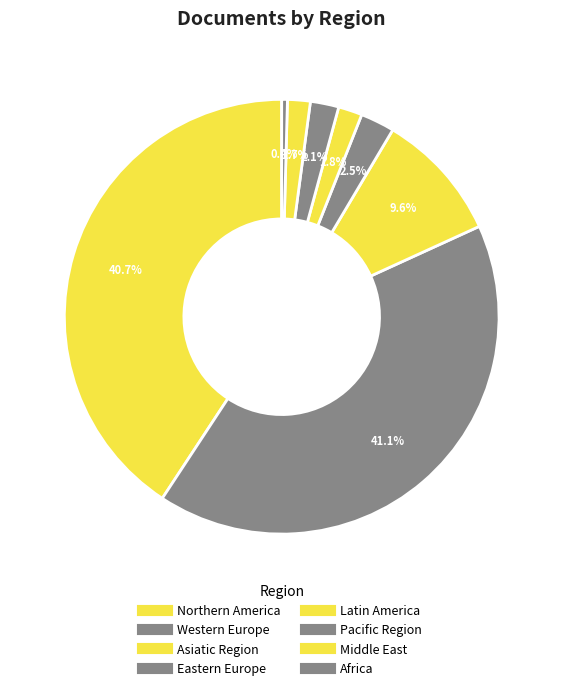

Does Eastern Europe account for over 50% of the chart?

No